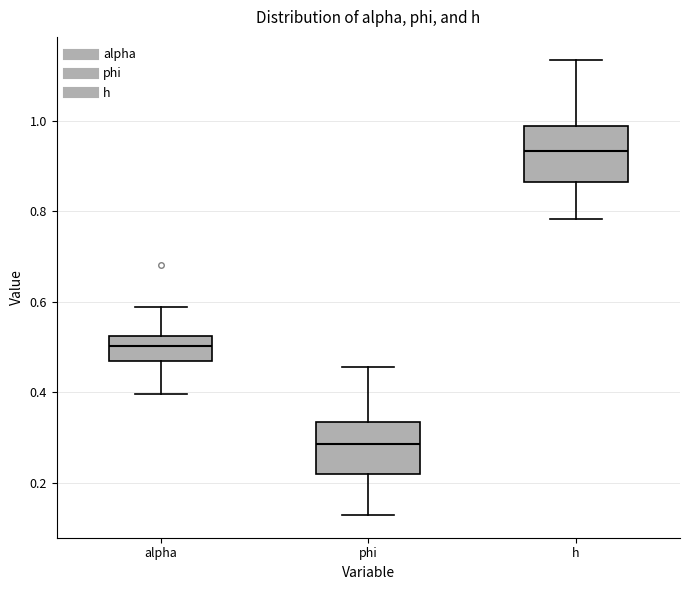

Where does the lower whisker of the box for phi end on the y-axis? The values are not printed on the chart, so give them approximately, as read against the axis.

0.12